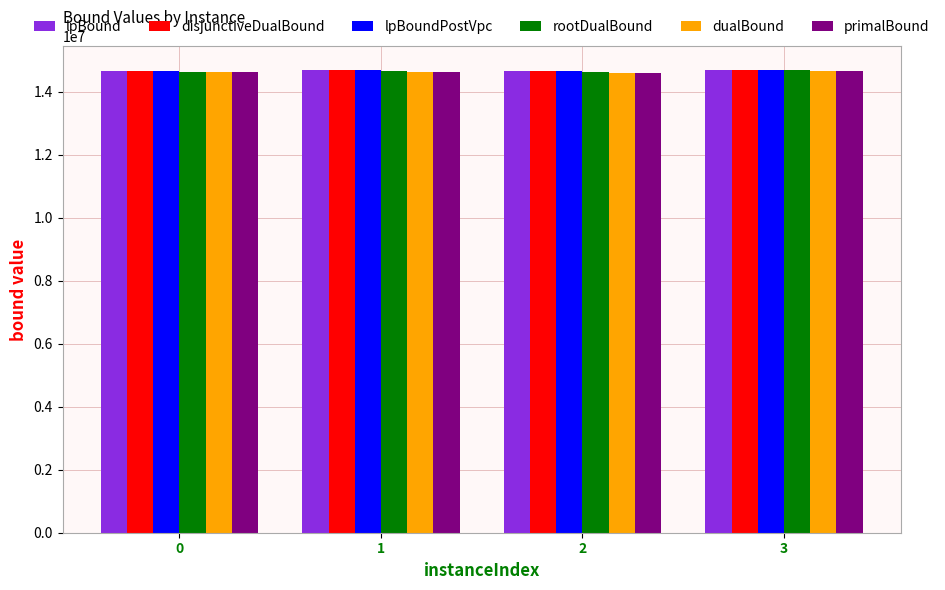

The lpBoundPostVpc series shows 14653654.8 at 0. True or false?

True